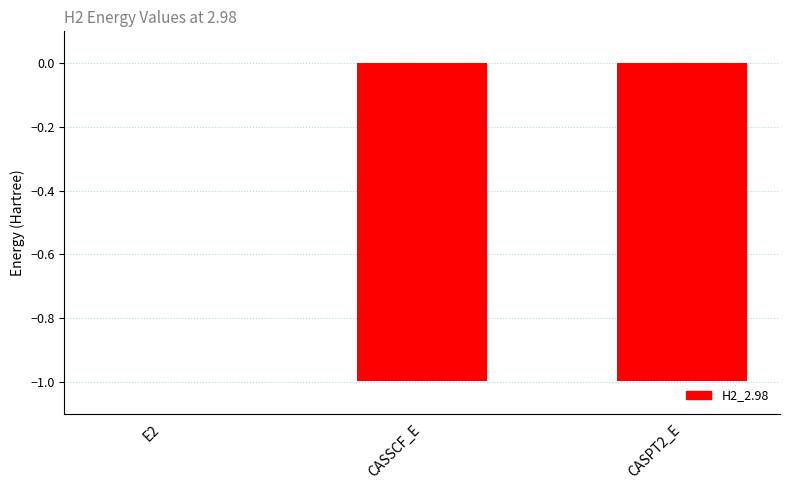

Is it true that the value at CASPT2_E is -1.4?

False